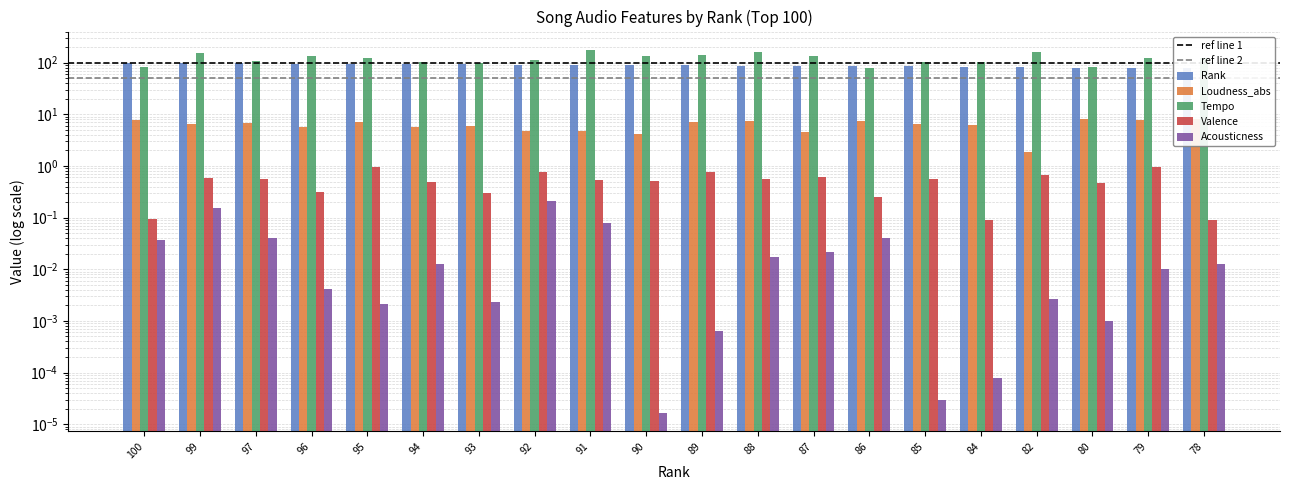

What are all the series names shown in the legend?

Rank, Loudness_abs, Tempo, Valence, Acousticness